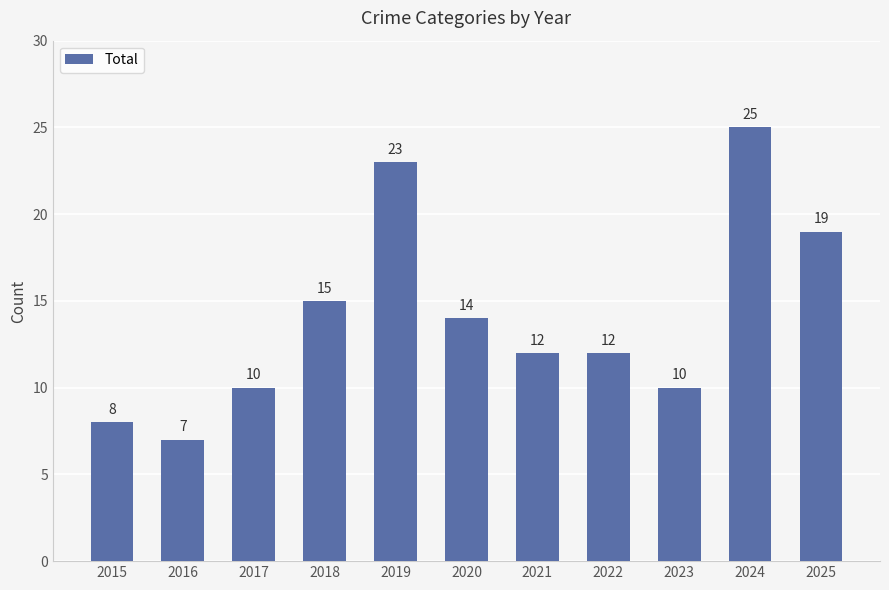

Which label corresponds to the largest value in the chart?

2024